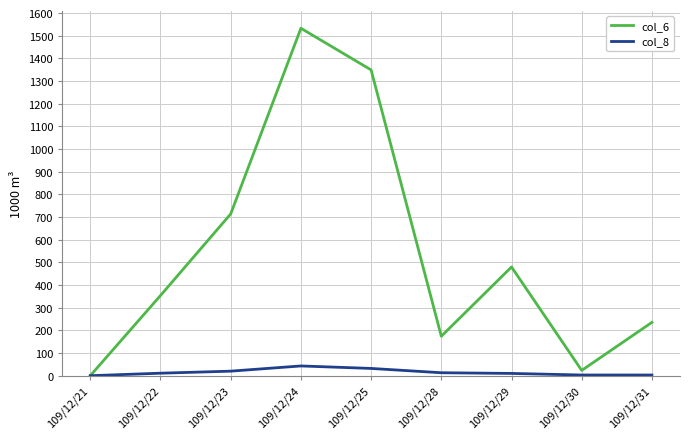

What is the difference between the maximum and minimum values in the col_8 series?

43.0